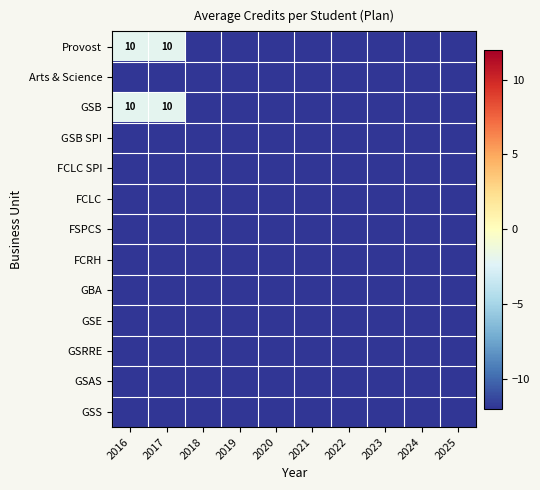

What is the sum of all Arts & Science values?

-120